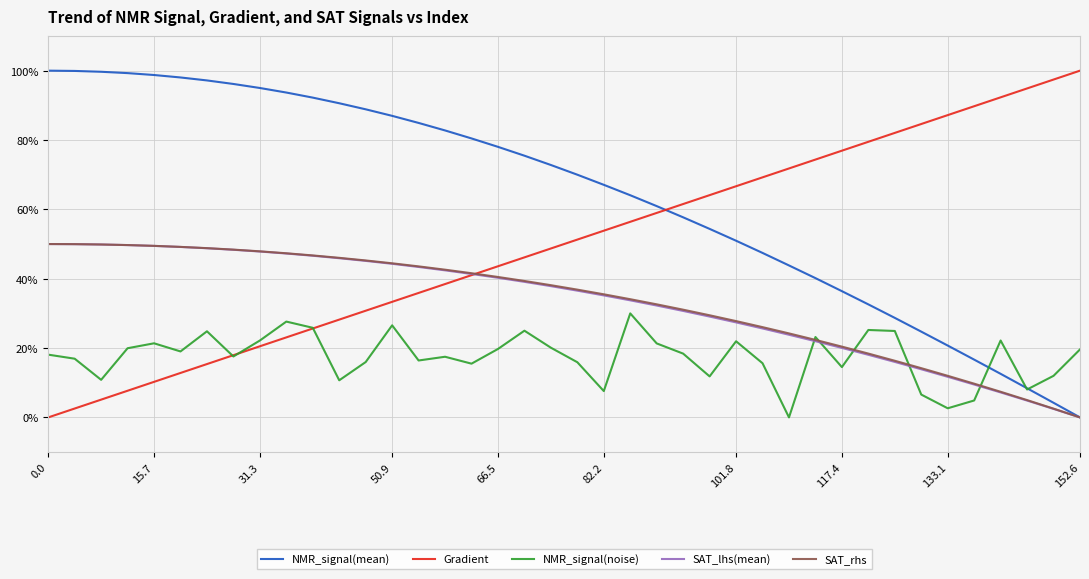

Which series has the largest total across all categories?

NMR_signal(mean)